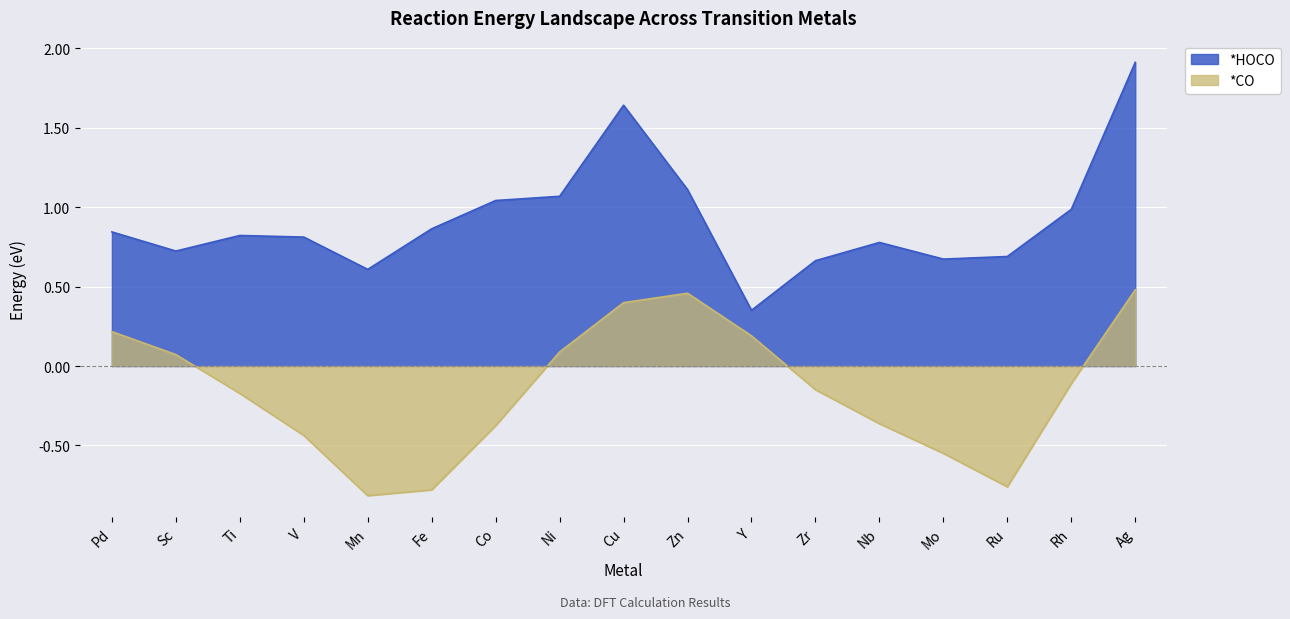

True or false: *CO and *HOCO intersect in this chart.

False